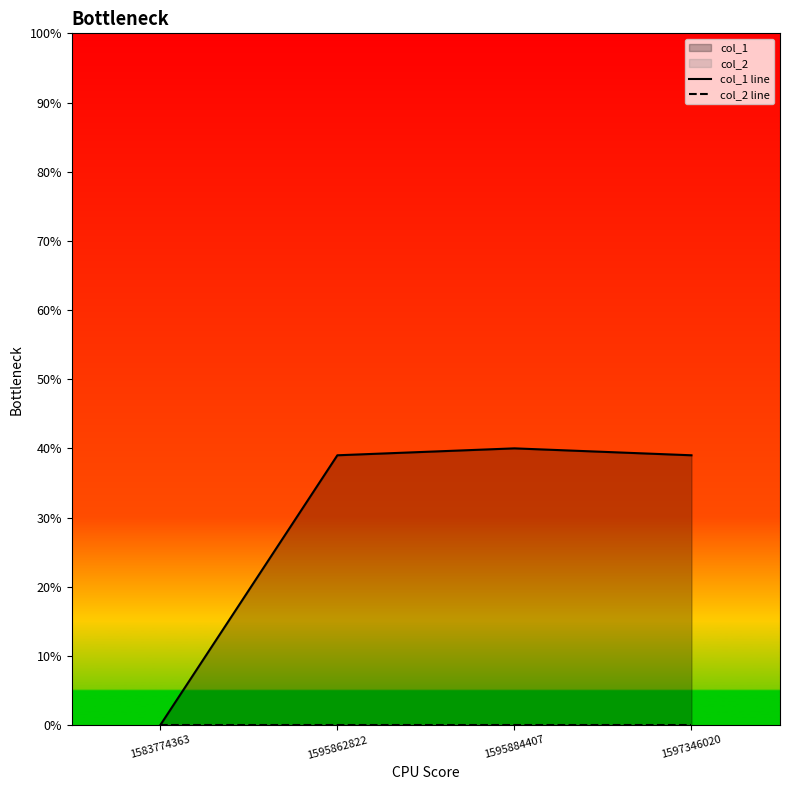

At which category is the sum across all series the highest?

1595884407